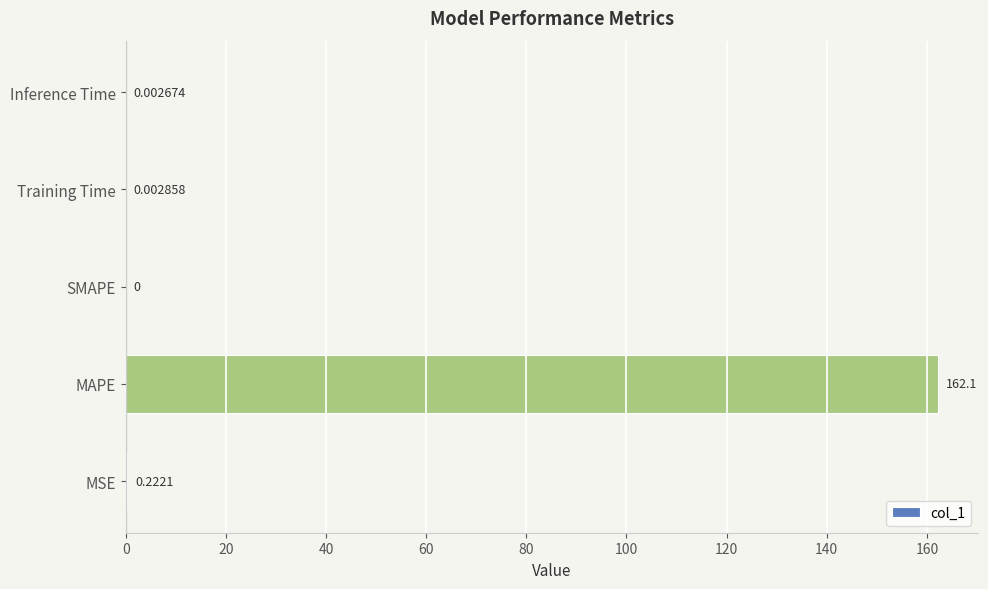

What is the sum of all values?

162.3